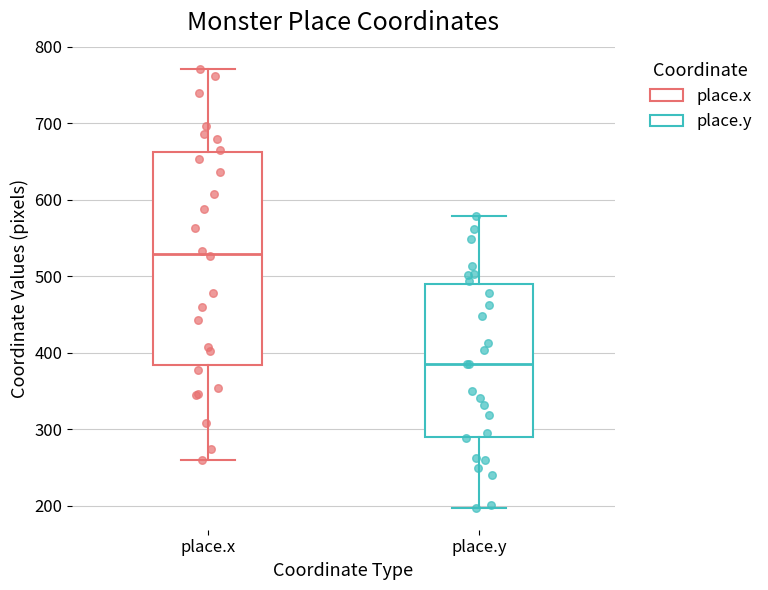

Reading left to right, transcribe this box plot: for each box, give where its median line is, the range the box spans, and where its two whiskers end, as read against the y-axis. The values are not printed on the chart, so give them approximately, as read against the axis.

place.x: median 530, box 380 to 660, whiskers 260 to 770
place.y: median 390, box 290 to 490, whiskers 200 to 580